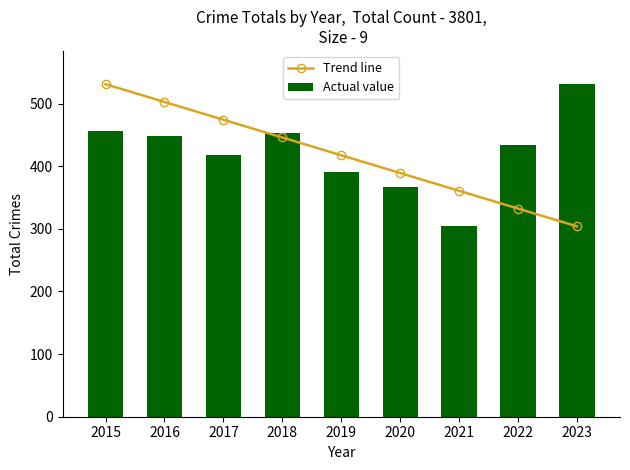

List the series in order of their overall mean, lowest first.

Trend line, Actual value